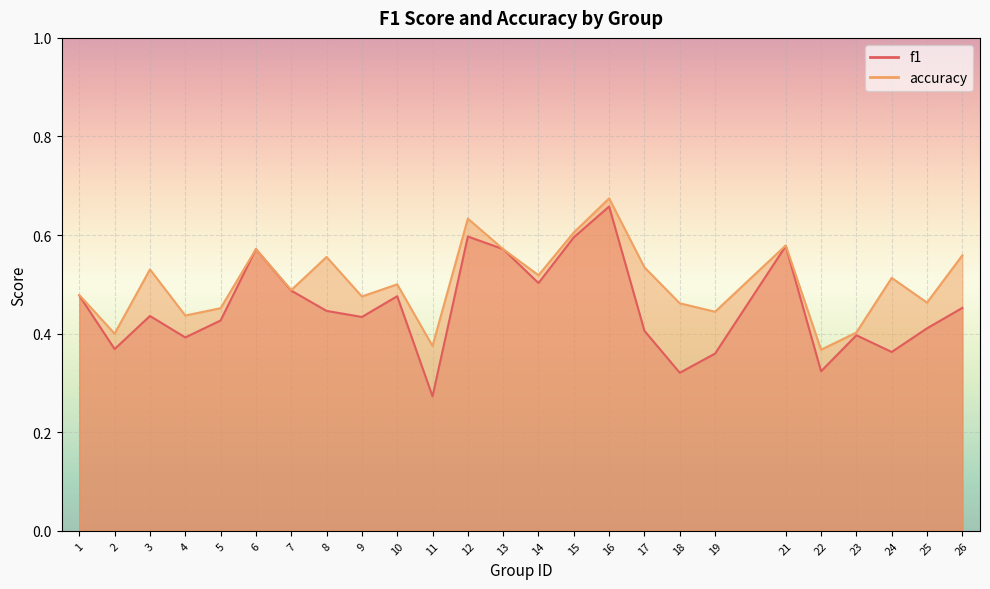

At how many categories does at least one series exceed 0?

25